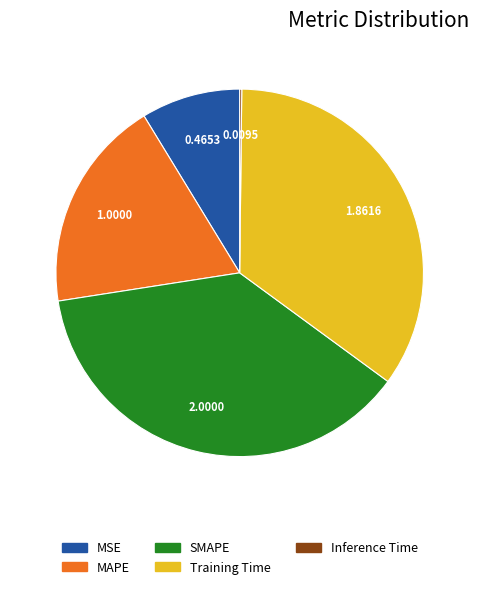

Do MAPE and Training Time together represent more than half of the pie?

Yes